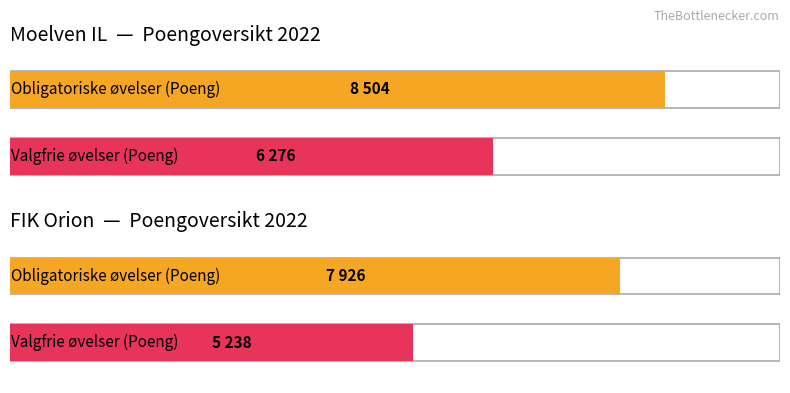

What is the lowest value of the Obligatoriske øvelser (Poeng) series?

7926